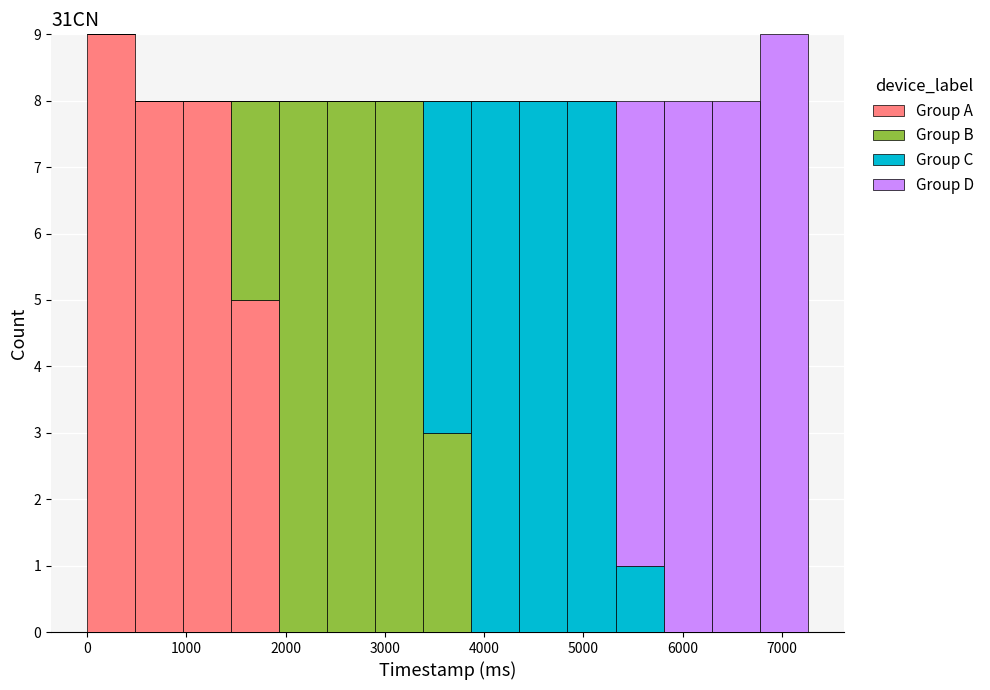

What is the total height of the stacked bar covering 6800 to 7300 on the x-axis? Neither the bar edges nor the heights are printed on the chart, so give them approximately, as read against the axes.

9